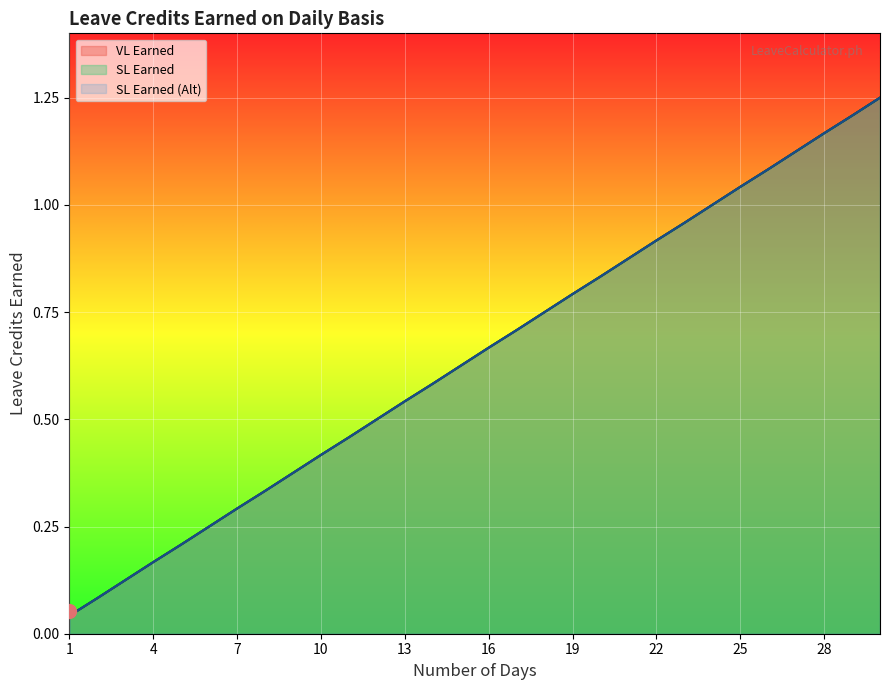

What are all the series names shown in the legend?

VL Earned, SL Earned, SL Earned (Alt)